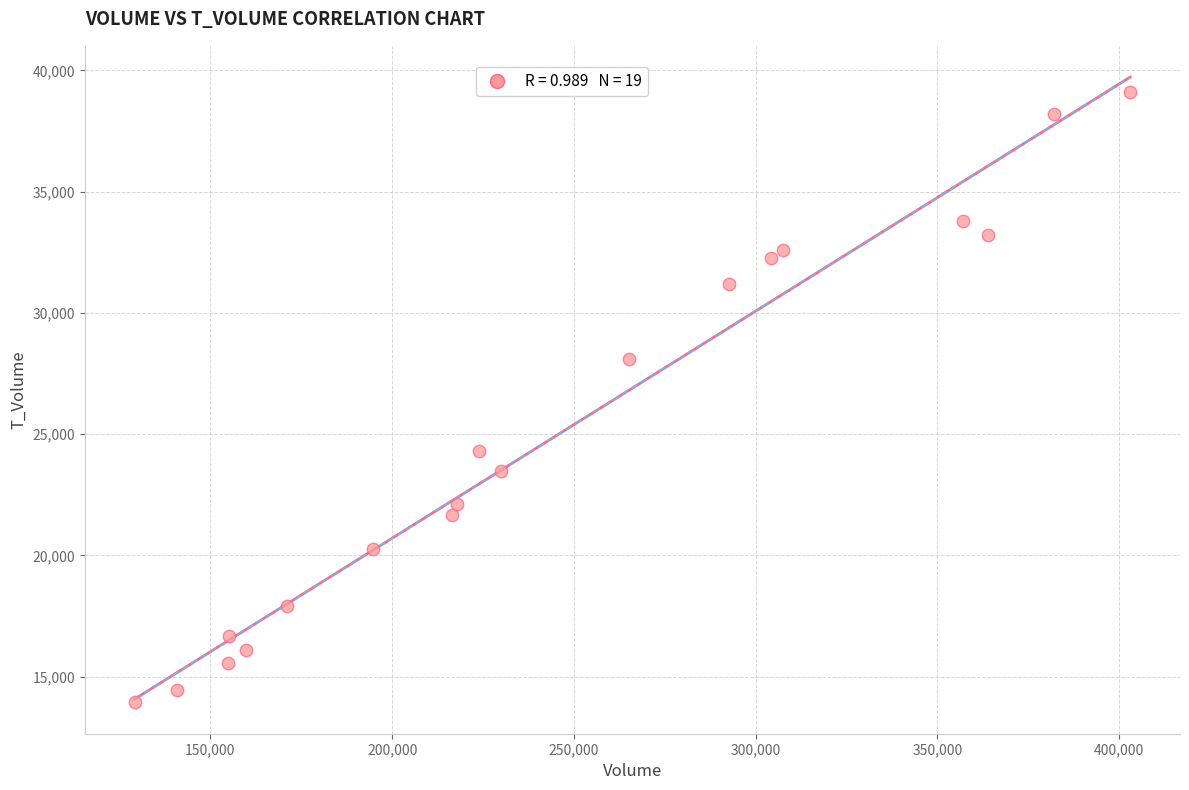

What is the range of X values (max minus min)?

273914